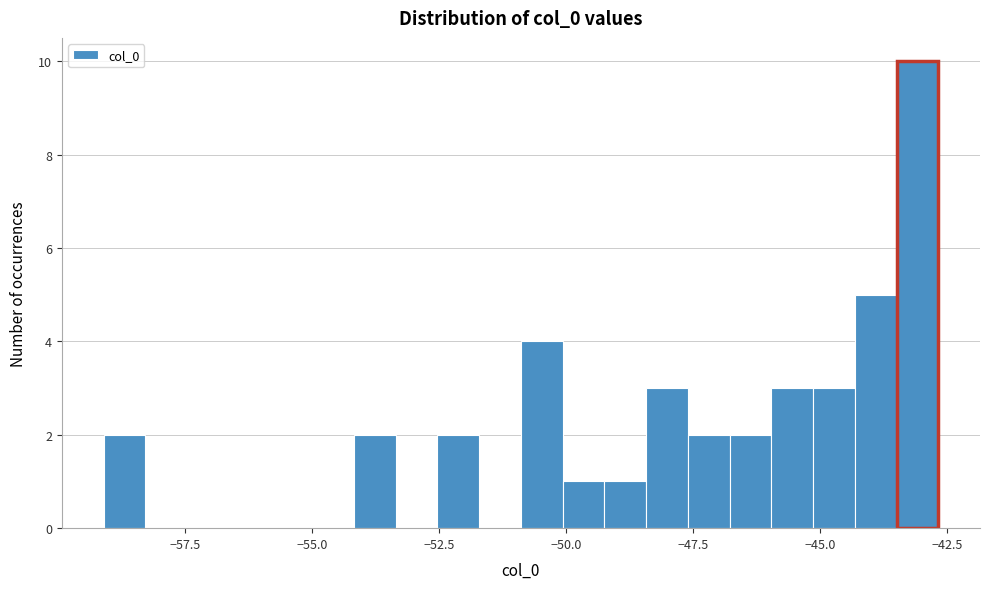

Read against the x-axis, roughly where is the centre of the tallest bar?

-43.0